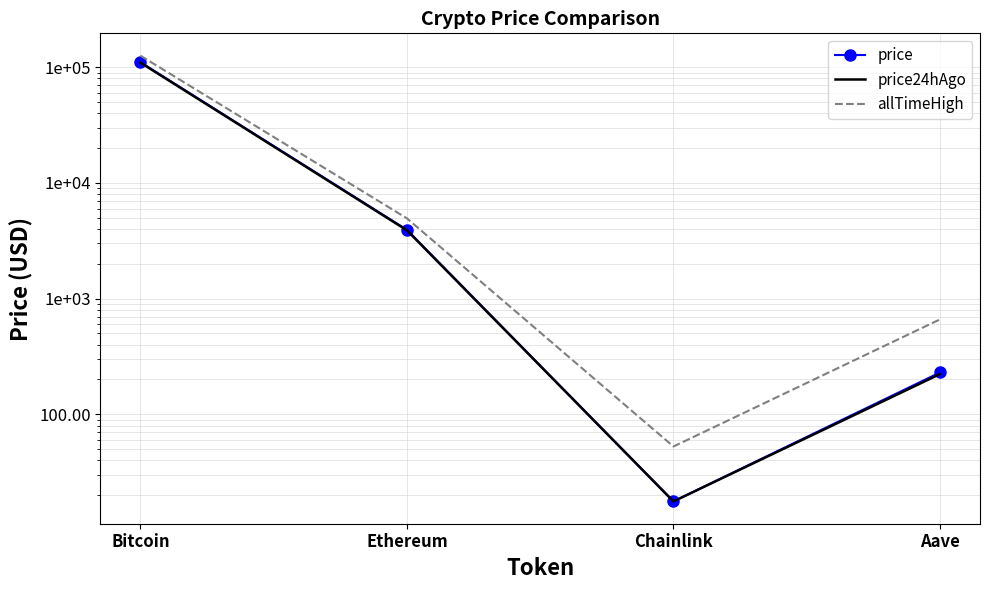

The allTimeHigh series shows 935.0 at Aave. True or false?

False